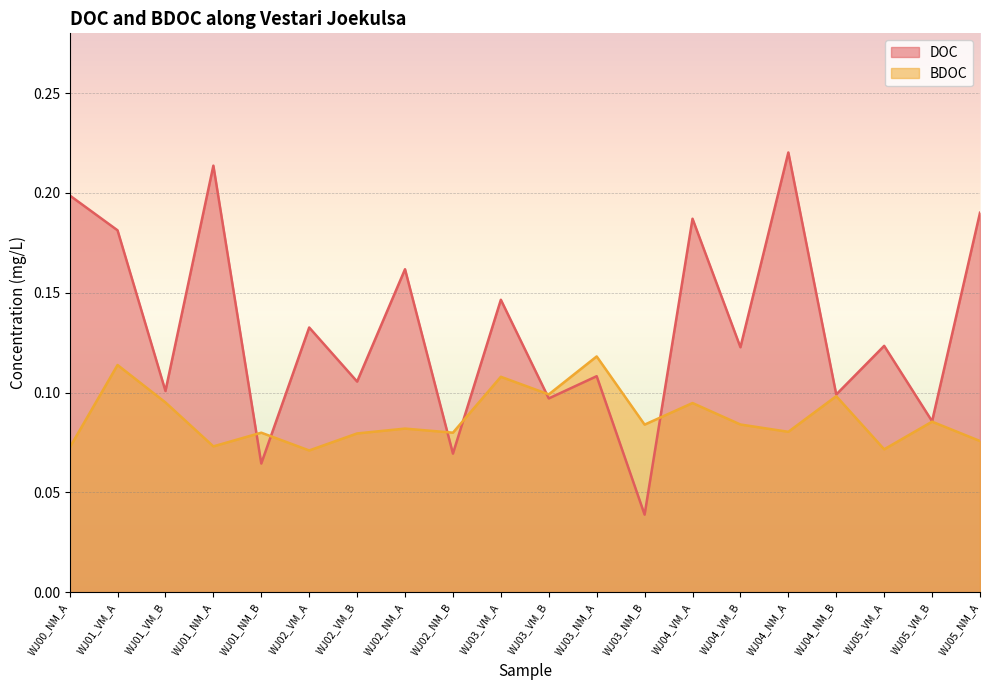

Reading right to left, what are all the values shown in this chart?

DOC: WJ05_NM_A=0.2	WJ05_VM_B=0.1	WJ05_VM_A=0.1	WJ04_NM_B=0.1	WJ04_NM_A=0.2	WJ04_VM_B=0.1	WJ04_VM_A=0.2	WJ03_NM_B=0.0	WJ03_NM_A=0.1	WJ03_VM_B=0.1	WJ03_VM_A=0.1	WJ02_NM_B=0.1	WJ02_NM_A=0.2	WJ02_VM_B=0.1	WJ02_VM_A=0.1	WJ01_NM_B=0.1	WJ01_NM_A=0.2	WJ01_VM_B=0.1	WJ01_VM_A=0.2	WJ00_NM_A=0.2
BDOC: WJ05_NM_A=0.1	WJ05_VM_B=0.1	WJ05_VM_A=0.1	WJ04_NM_B=0.1	WJ04_NM_A=0.1	WJ04_VM_B=0.1	WJ04_VM_A=0.1	WJ03_NM_B=0.1	WJ03_NM_A=0.1	WJ03_VM_B=0.1	WJ03_VM_A=0.1	WJ02_NM_B=0.1	WJ02_NM_A=0.1	WJ02_VM_B=0.1	WJ02_VM_A=0.1	WJ01_NM_B=0.1	WJ01_NM_A=0.1	WJ01_VM_B=0.1	WJ01_VM_A=0.1	WJ00_NM_A=0.1